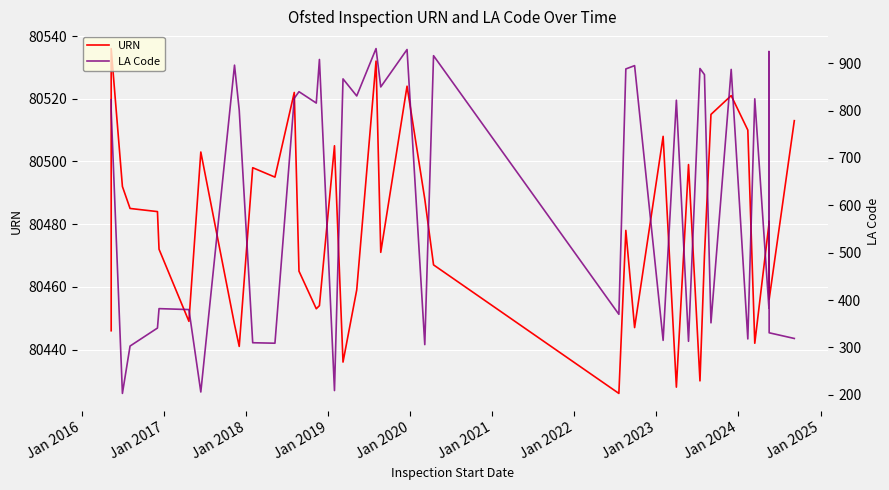

How many values in the LA Code series are below 816?

20